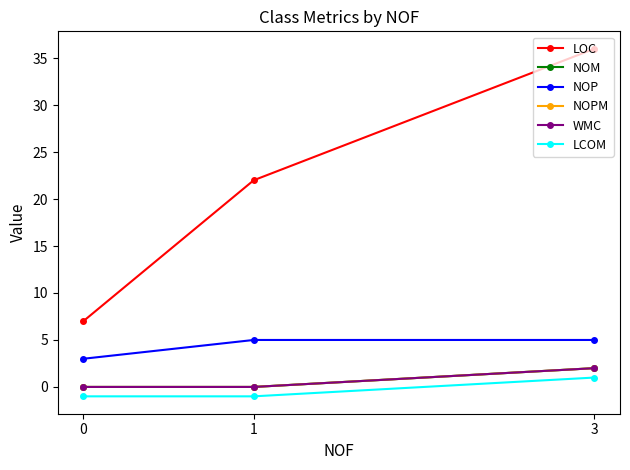

True or false: WMC has a value of 1 at 0.

False